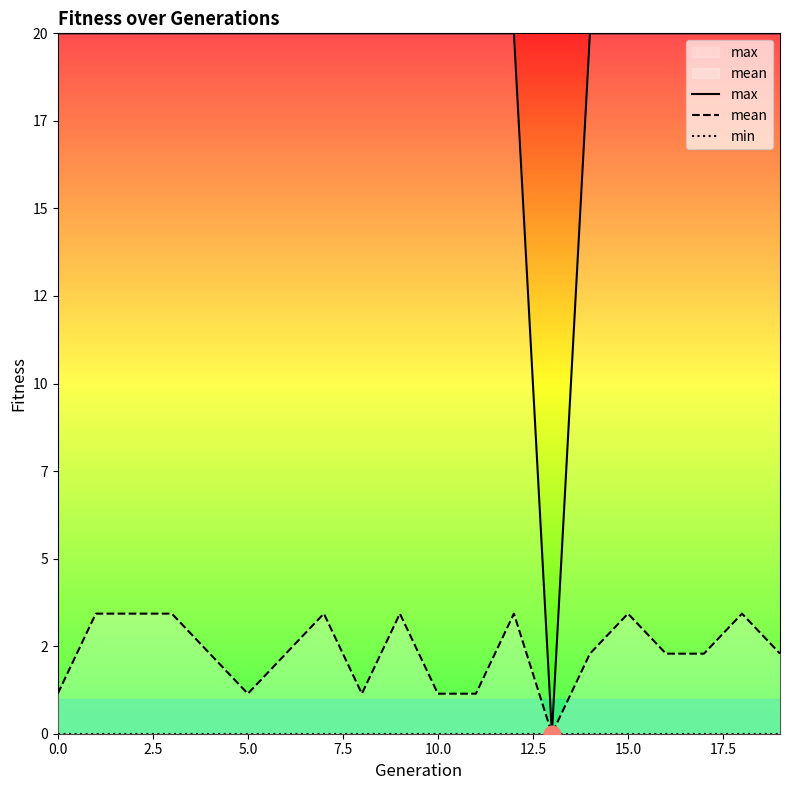

Is it true that mean equals 1.3 at 2.5?

False